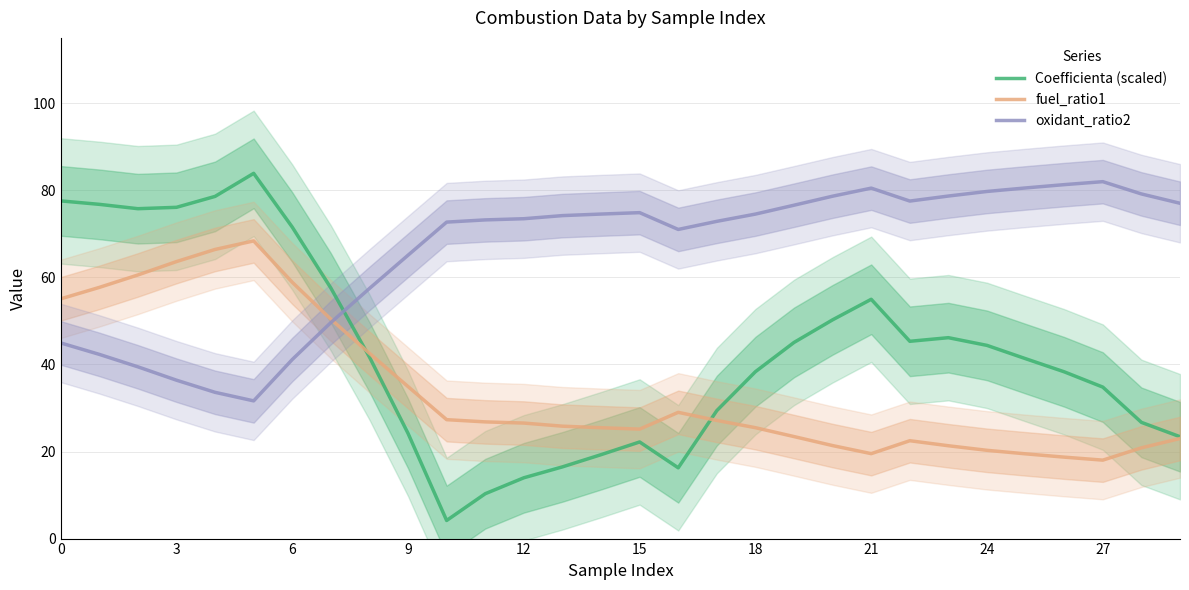

True or false: fuel_ratio1 and oxidant_ratio2 cross at least once.

True